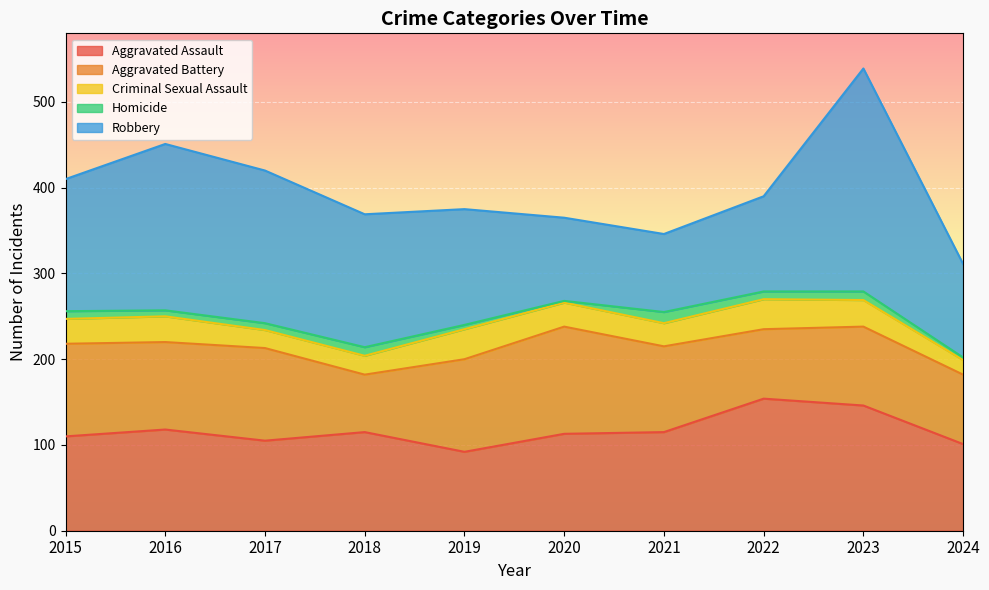

Which category has the lowest value in the Aggravated Battery series?

2018